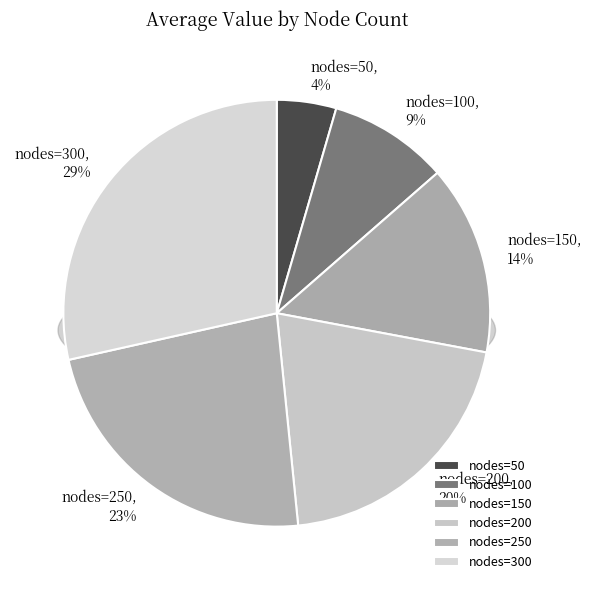

Is there any slice that represents more than half of the pie?

No